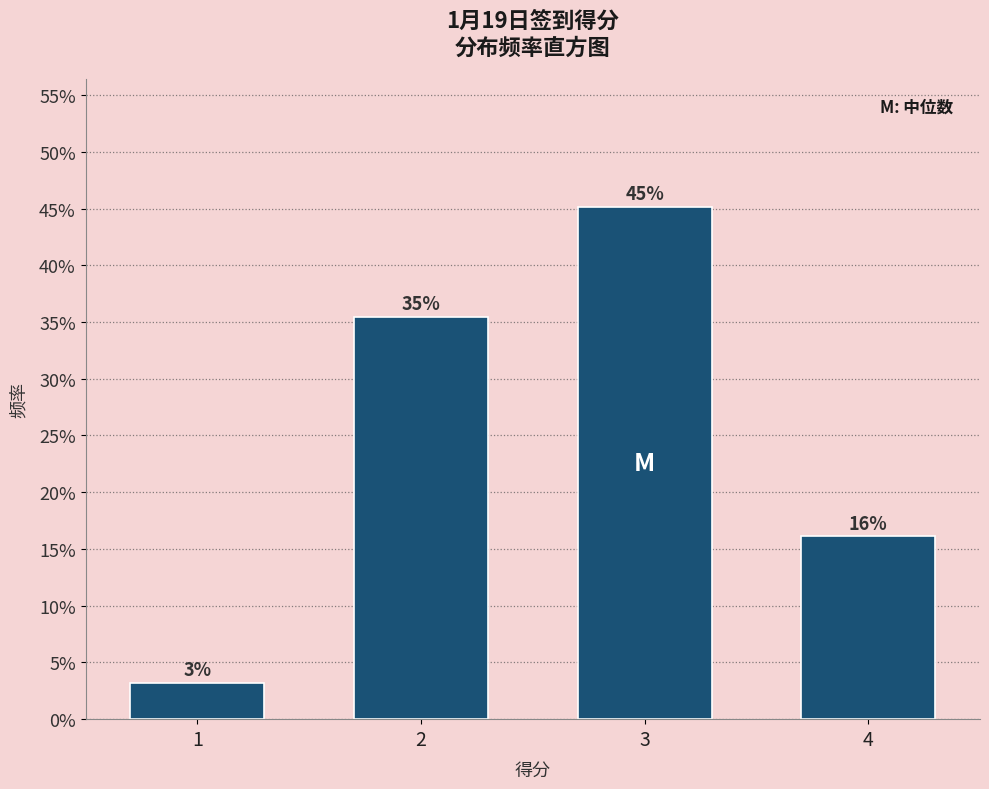

Are the bars horizontal?

No